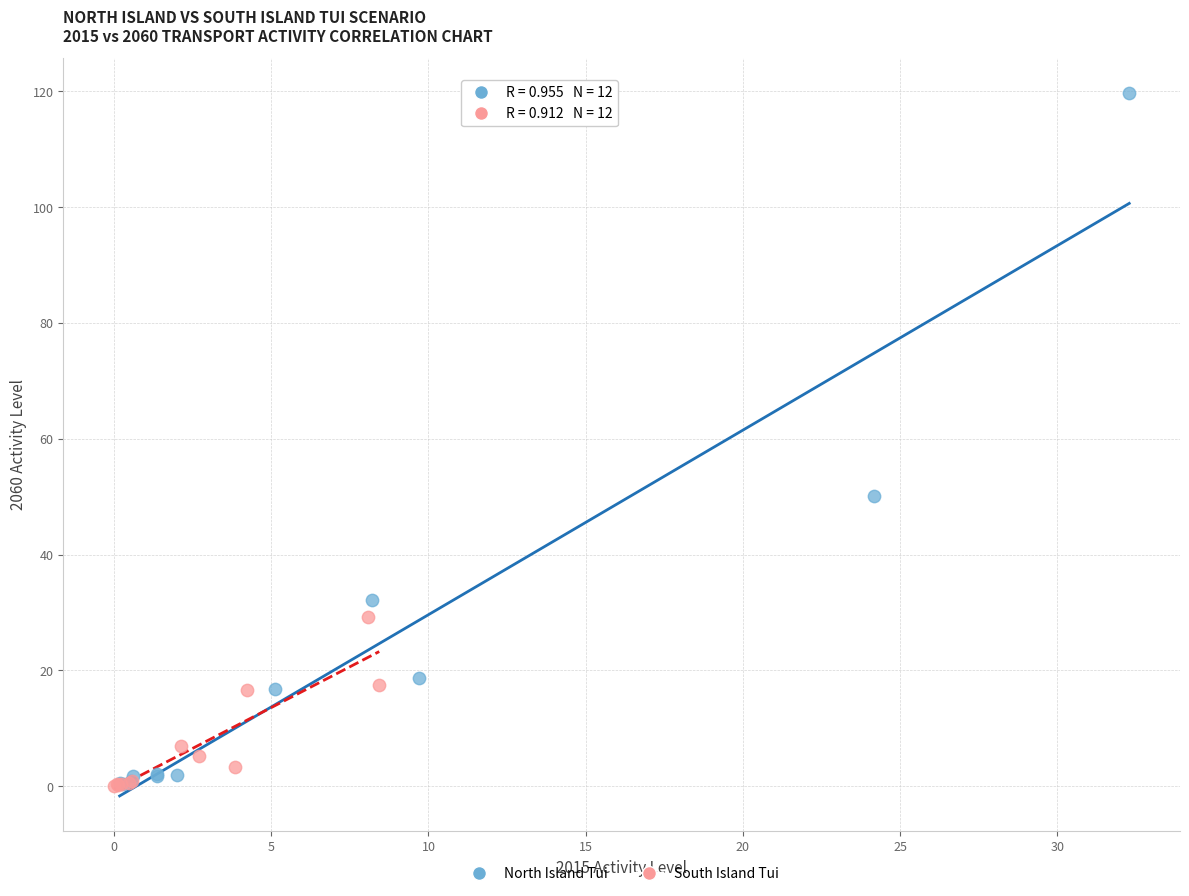

Which series has the widest spread of Y values?

North Island Tui